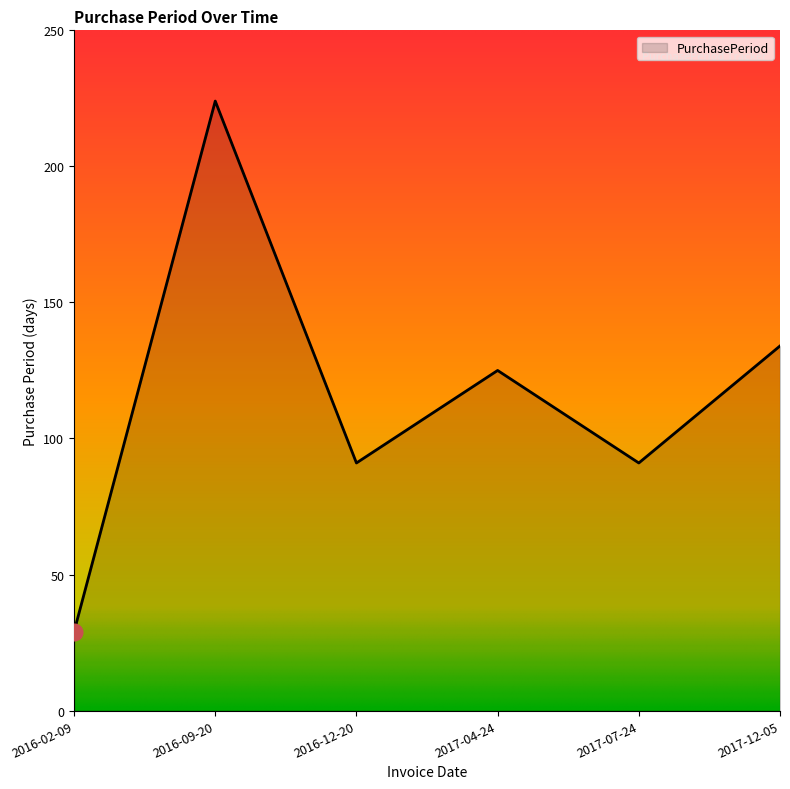

What is the difference between the maximum and minimum values?

195